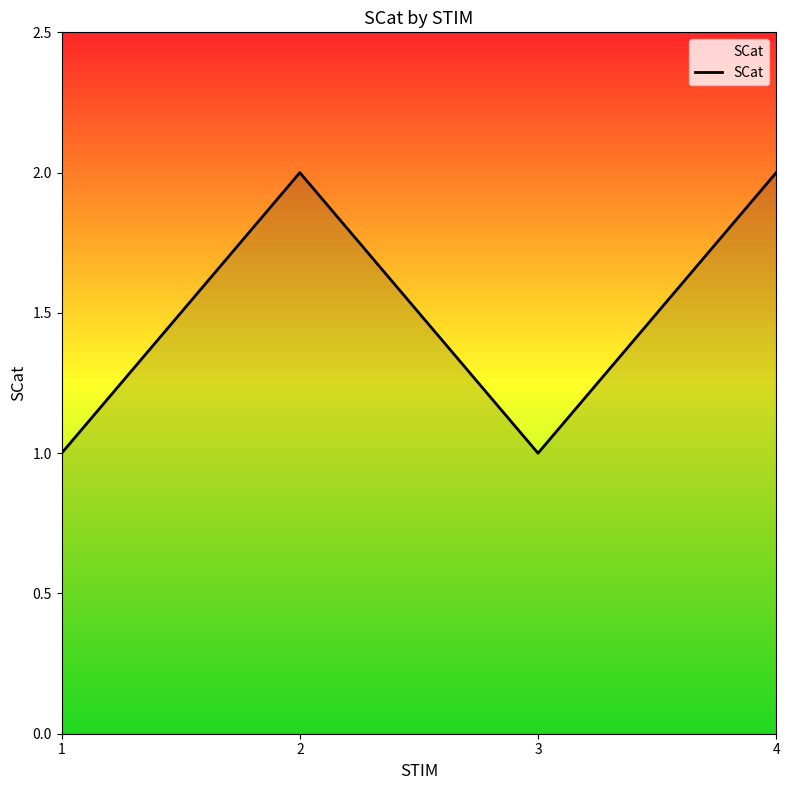

Does the chart display data point markers on the line(s)?

No